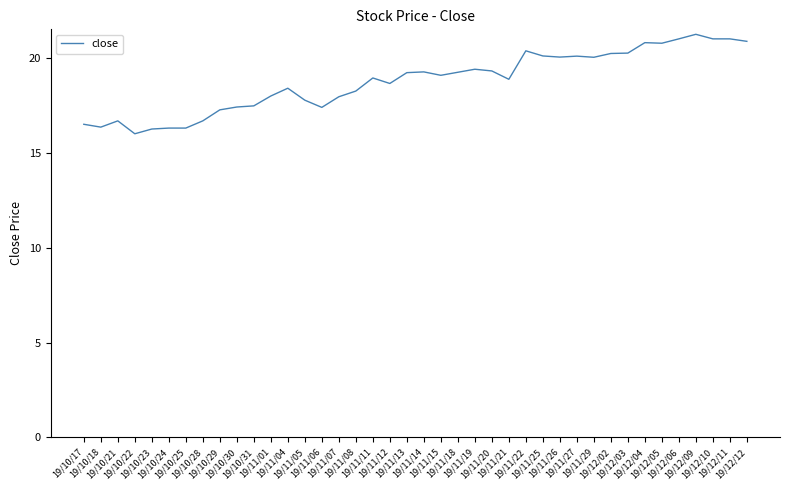

What is the minimum value shown in the chart?

16.0